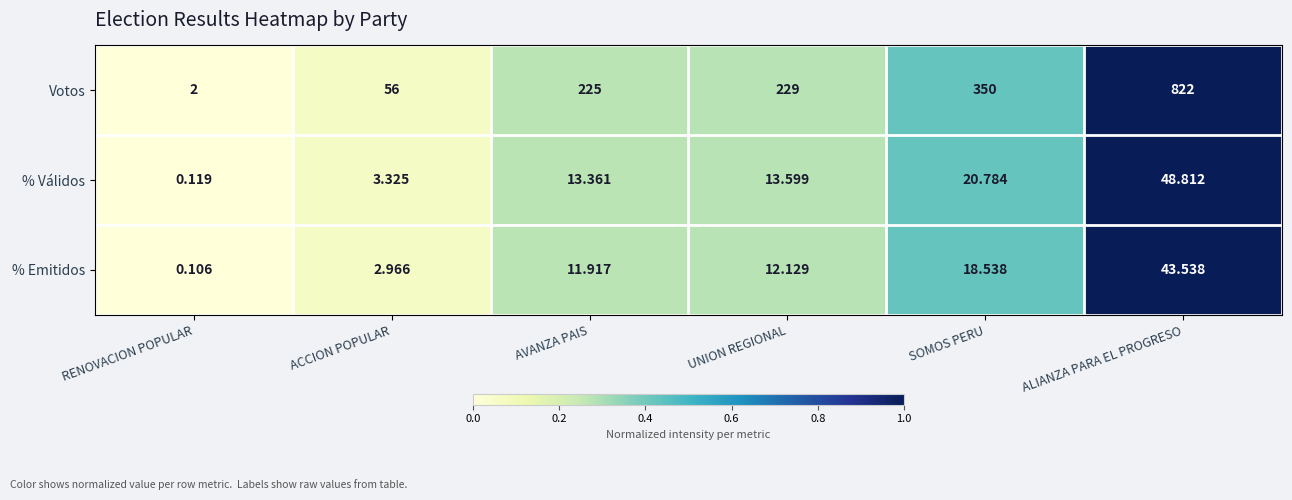

Which series has the largest total across all categories?

Votos